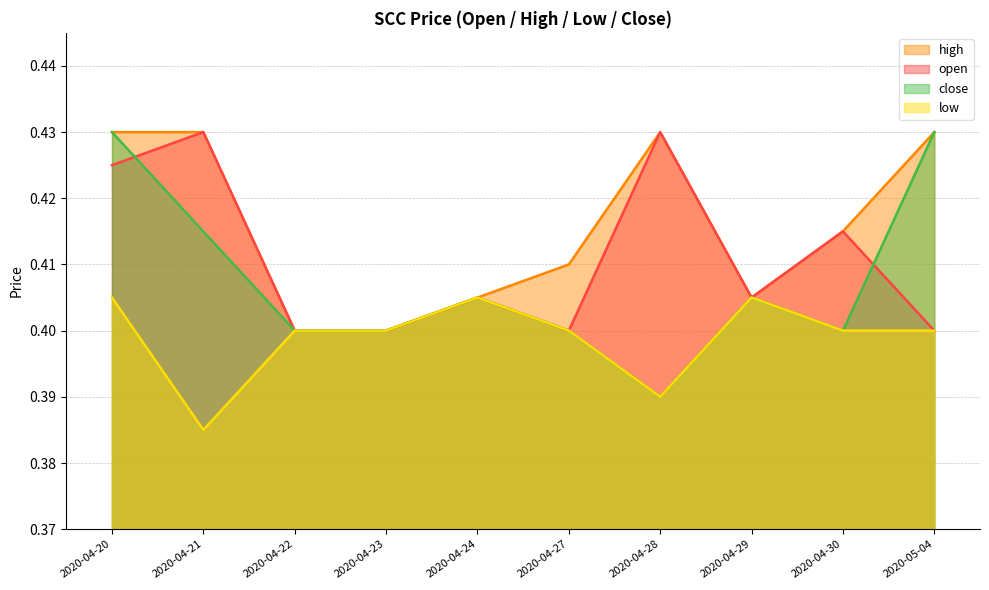

What is the value of the high point at the 8th from the left?

0.4